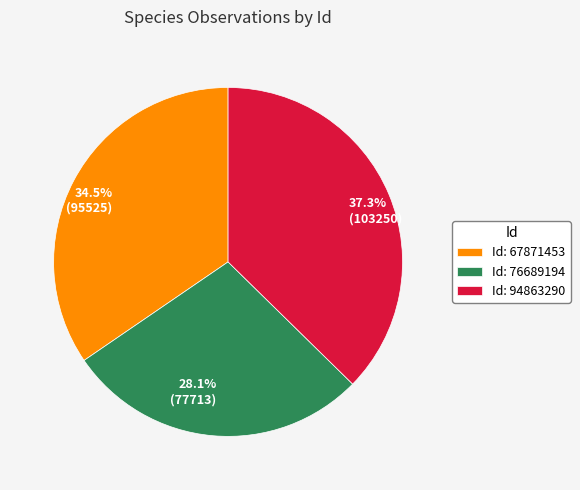

Does 28.1% (77713) represent more than half of the total?

No